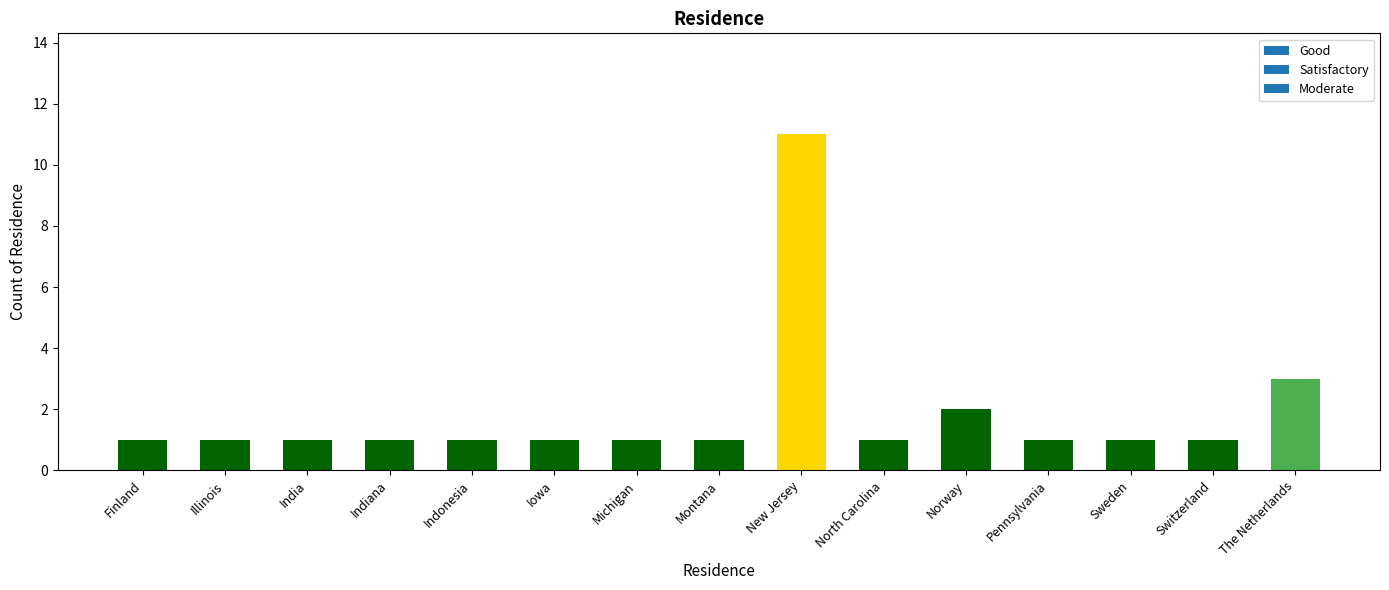

Are the bars horizontal?

No